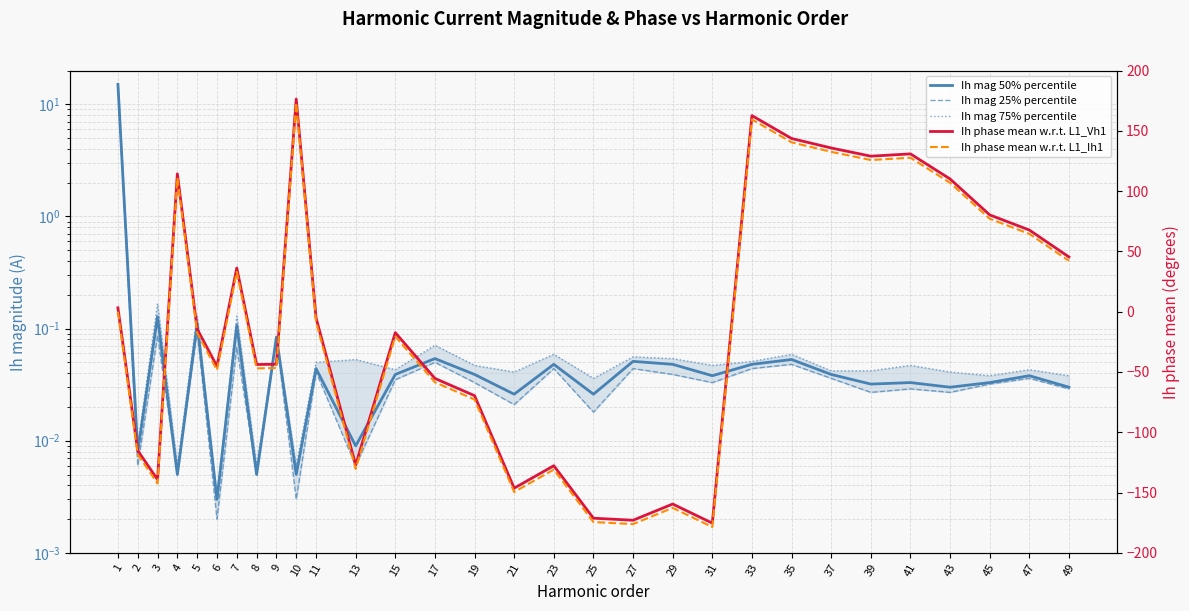

At 11, list the series in order from smallest to largest.

Ih phase mean w.r.t. L1_Ih1, Ih phase mean w.r.t. L1_Vh1, Ih mag 25% percentile, Ih mag 50% percentile, Ih mag 75% percentile